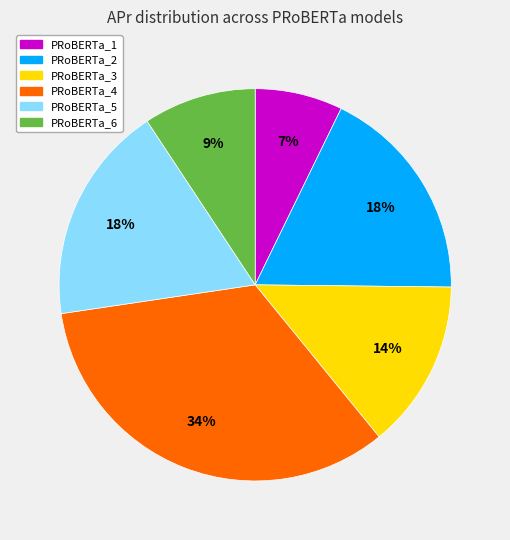

Is the sum of PRoBERTa_2 and PRoBERTa_3 greater than half?

No